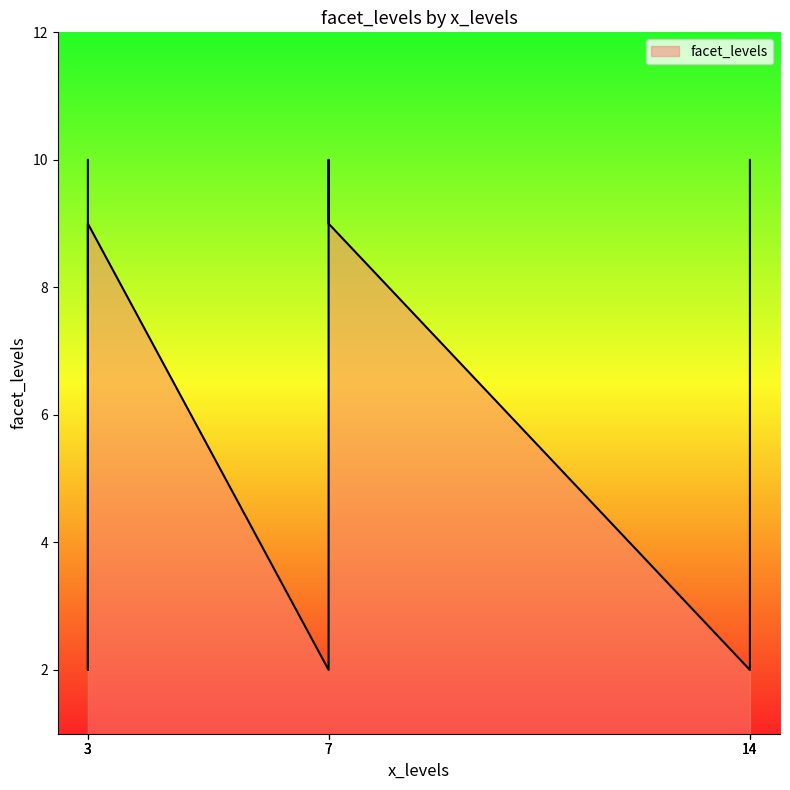

What is the change in value from 7 to 7?

+7